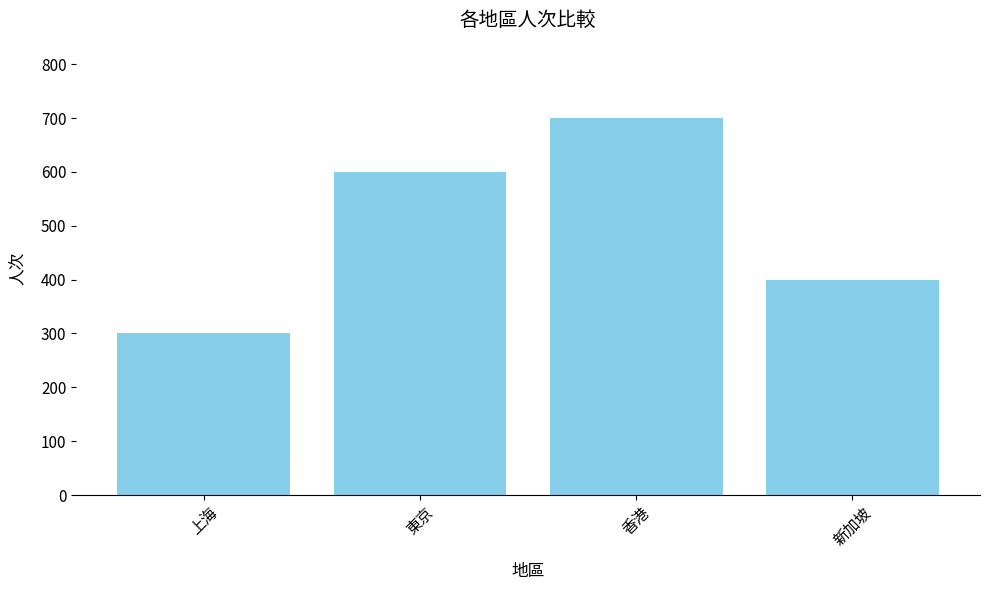

Between 上海 and 新加坡, which is larger?

新加坡